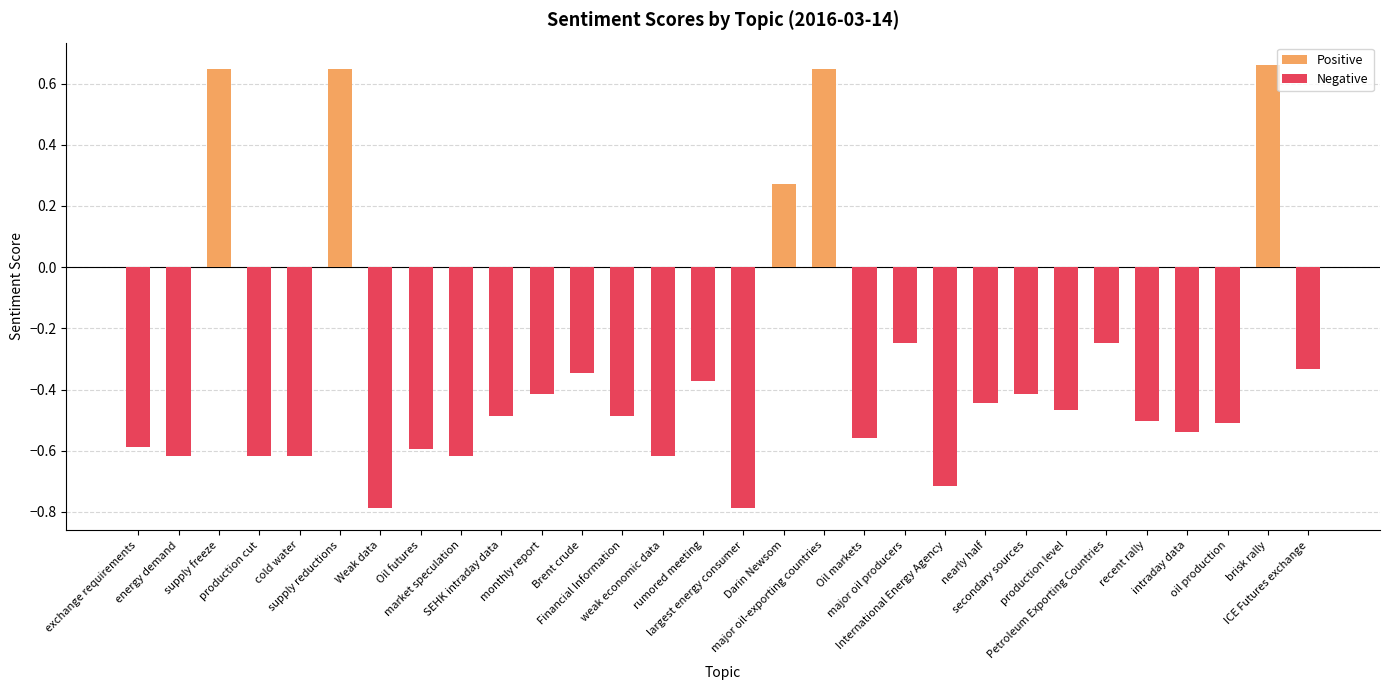

Where does the data first go above 0?

supply freeze